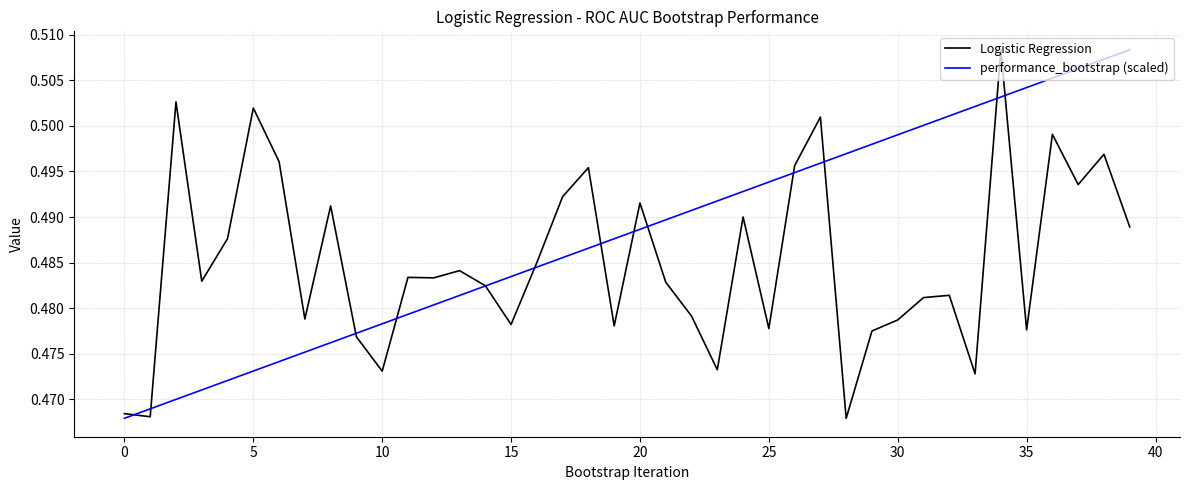

Which series has the largest total across all categories?

performance_bootstrap (scaled)